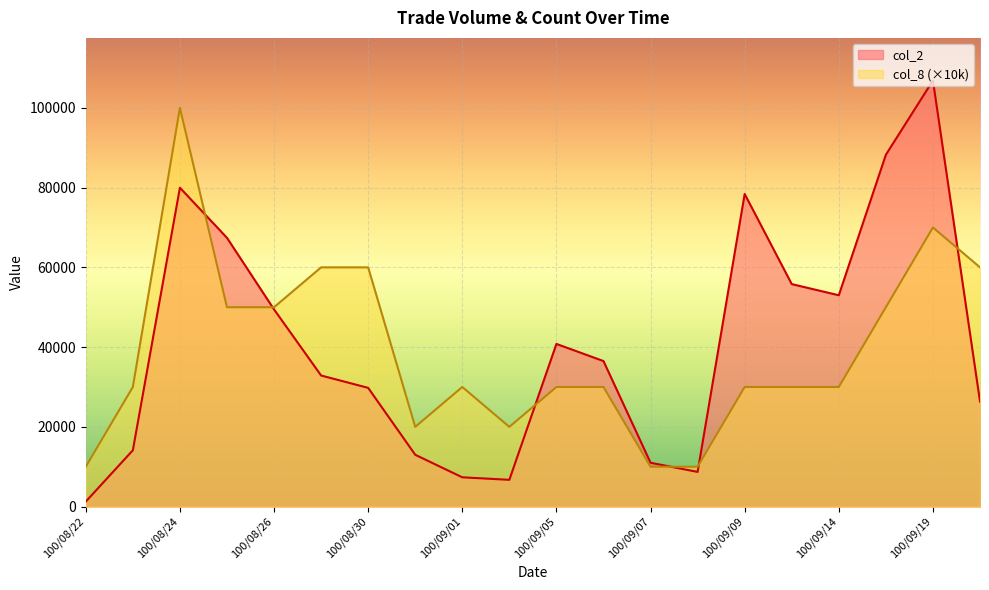

What are all the series names shown in the legend?

col_2, col_8 (×10k)